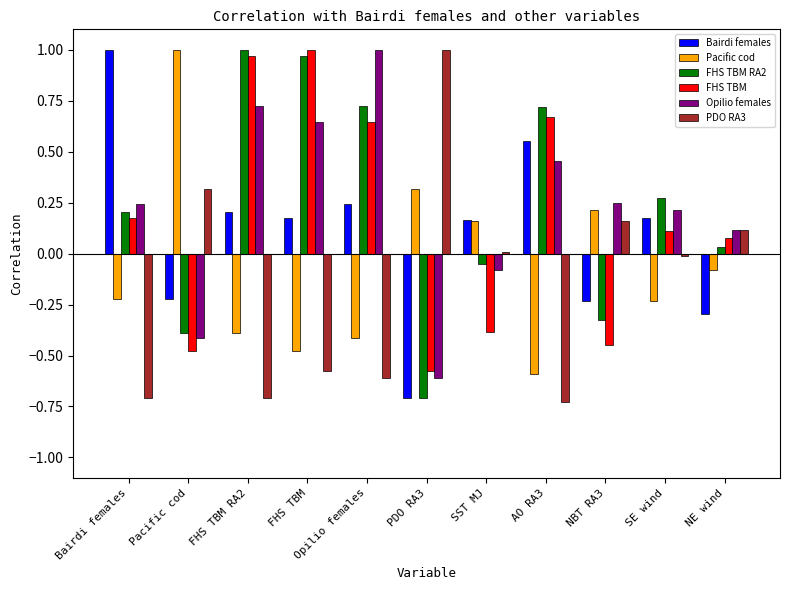

What is the sum of all Opilio females values?

2.5